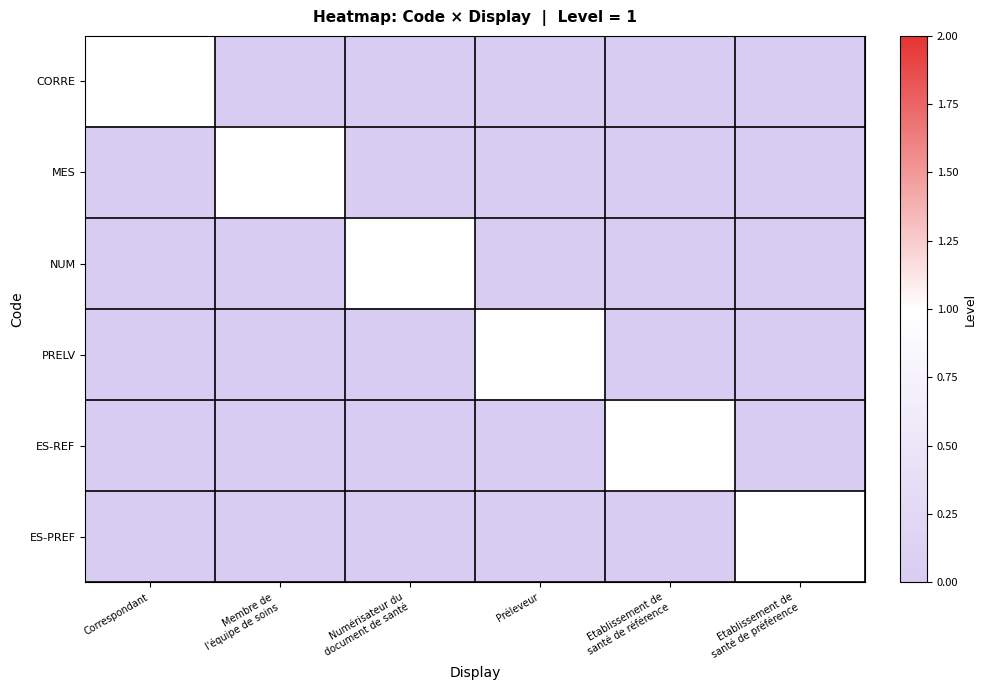

How many distinct data groups are displayed?

6